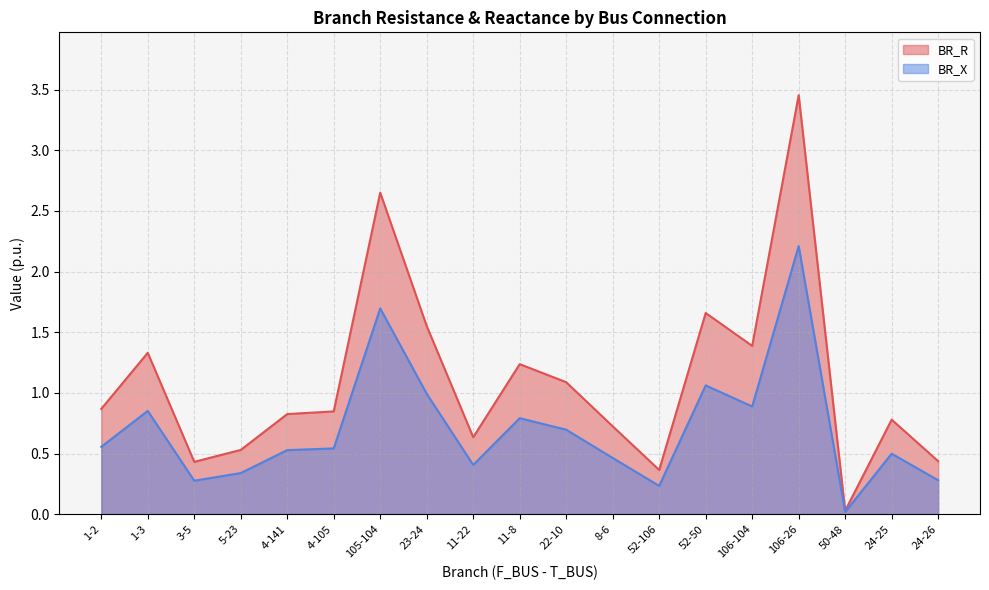

What is the sum of all BR_R values?

20.8